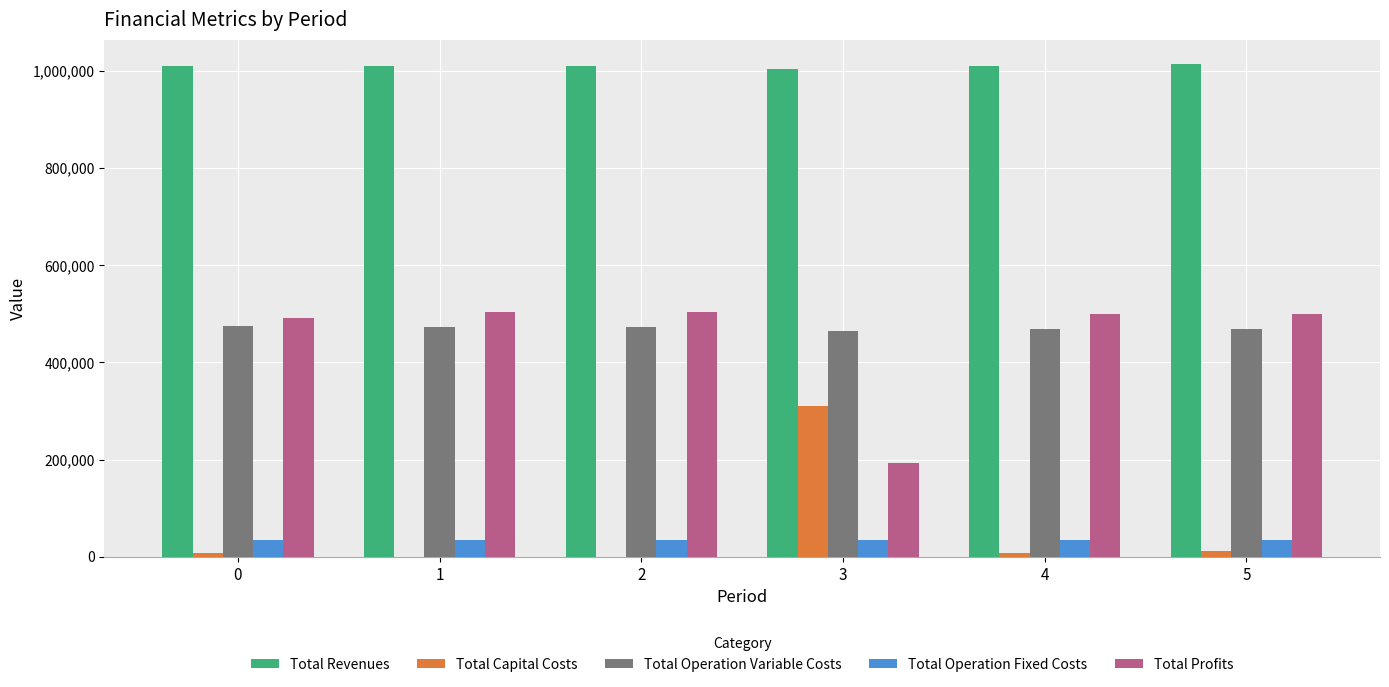

True or false: Total Profits has a value of 679801.4 at 0.

False